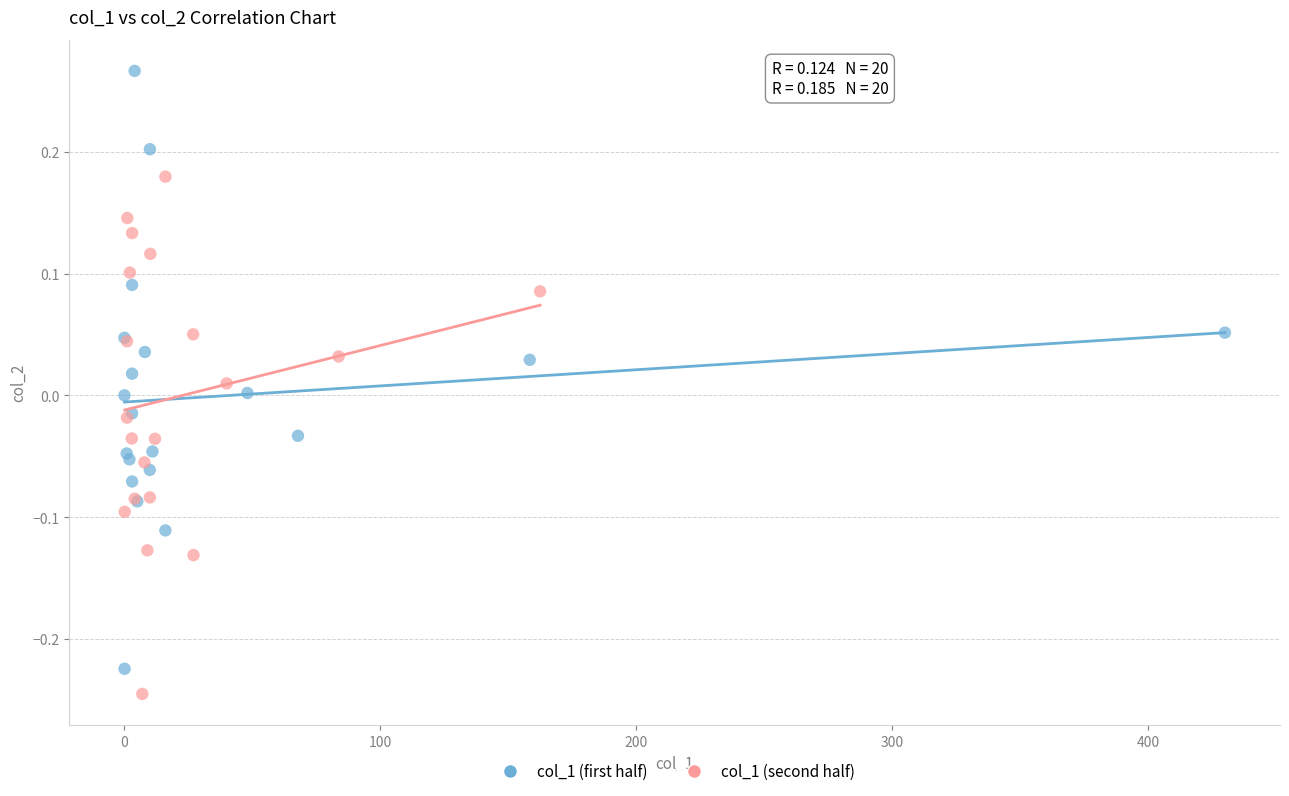

Which series contains the lowest Y value?

col_1 (second half)